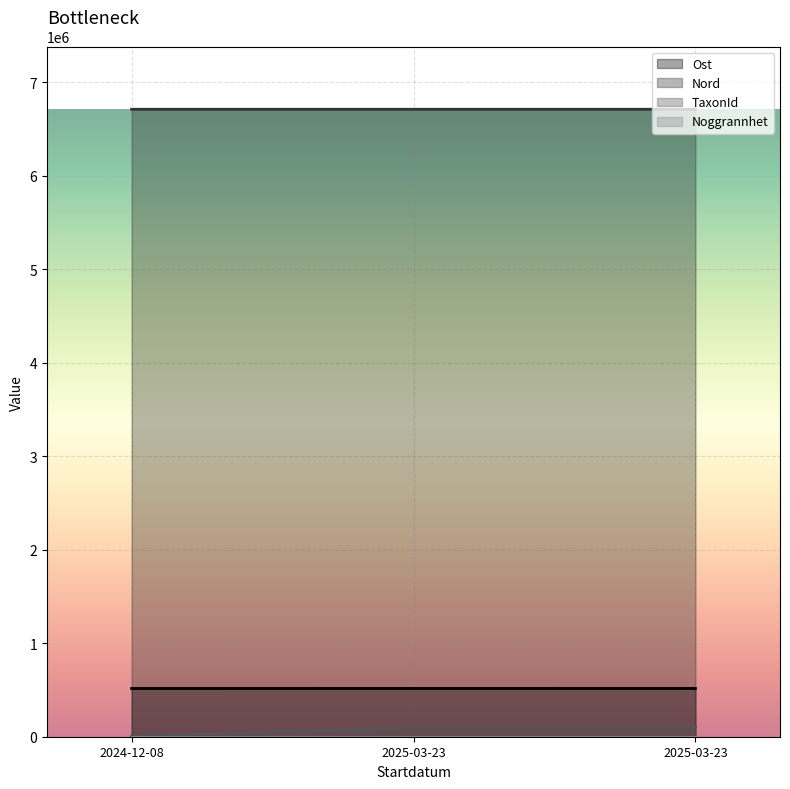

What is the value of the Nord point at the 3rd from the left?

6712889